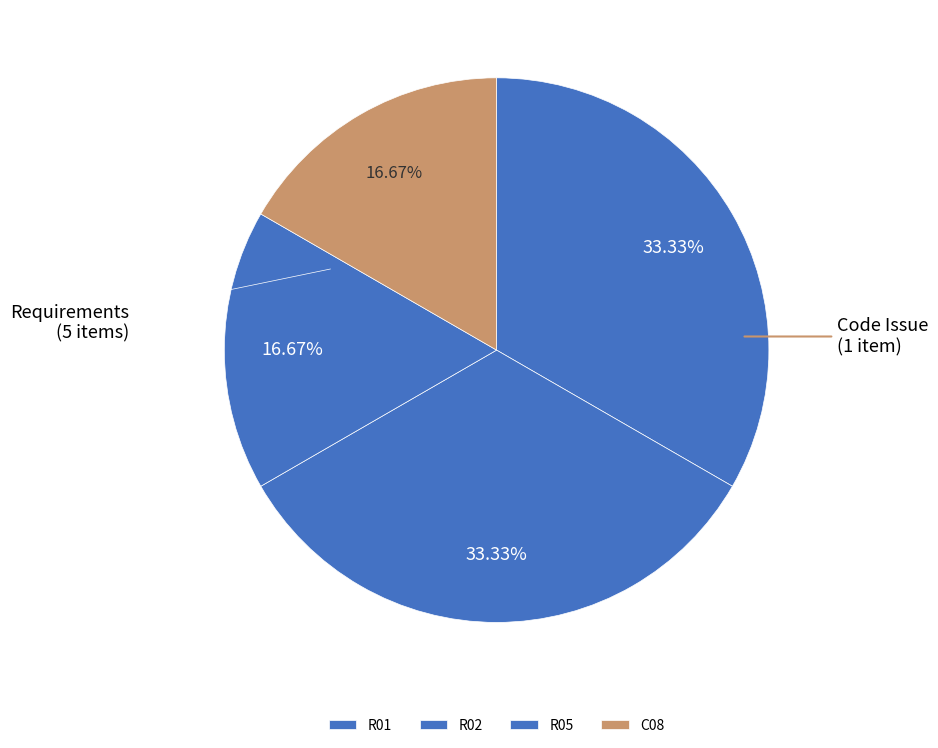

Between C08 and R02, which is larger?

R02